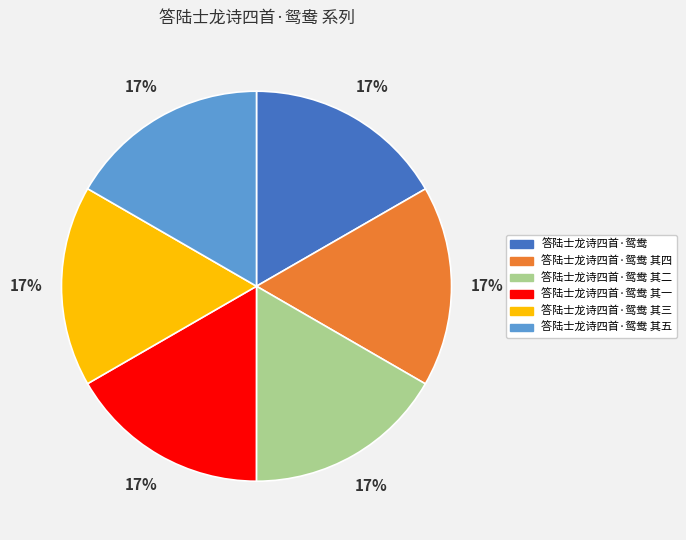

Approximately how many times larger is the value at 答陆士龙诗四首·鸳鸯 其一 compared to 答陆士龙诗四首·鸳鸯 其二?

1.0